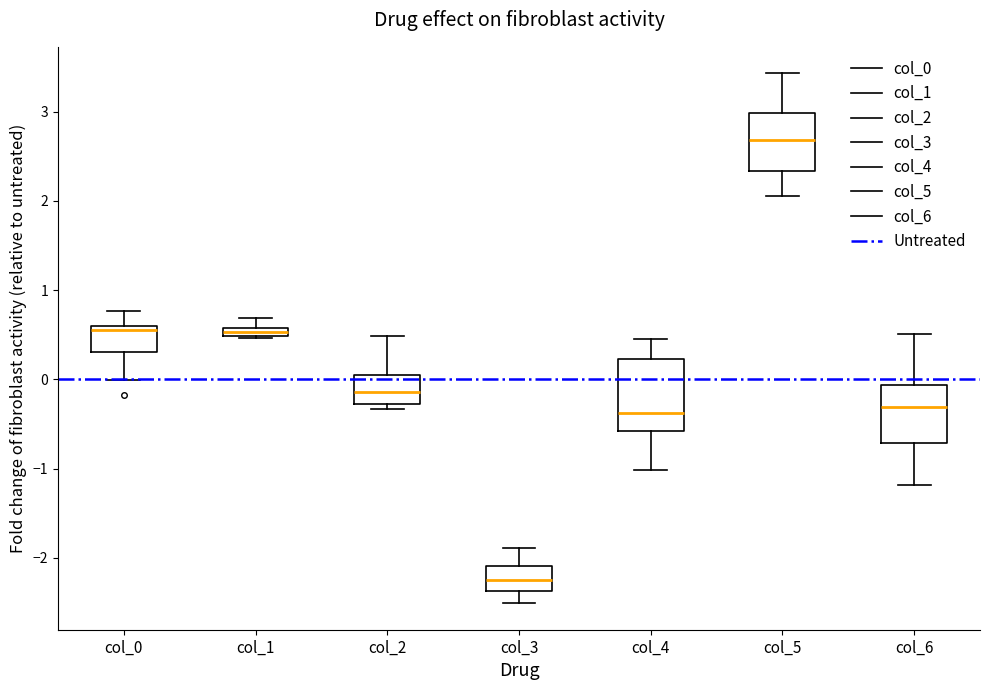

Where does the median line of the box for col_3 sit on the y-axis? The values are not printed on the chart, so give them approximately, as read against the axis.

-2.3